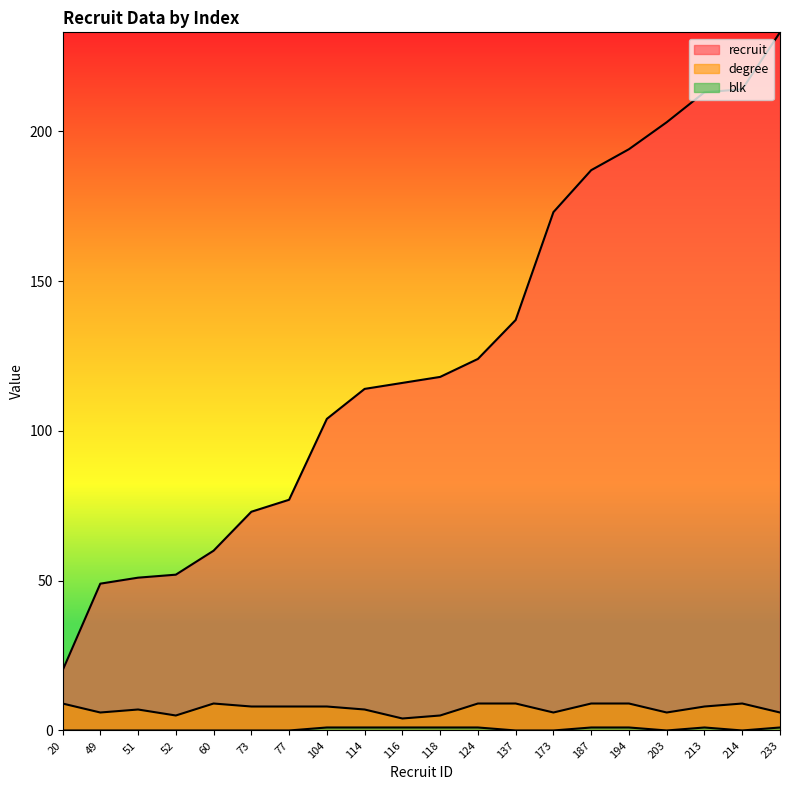

True or false: recruit has a value of 46 at 118.

False